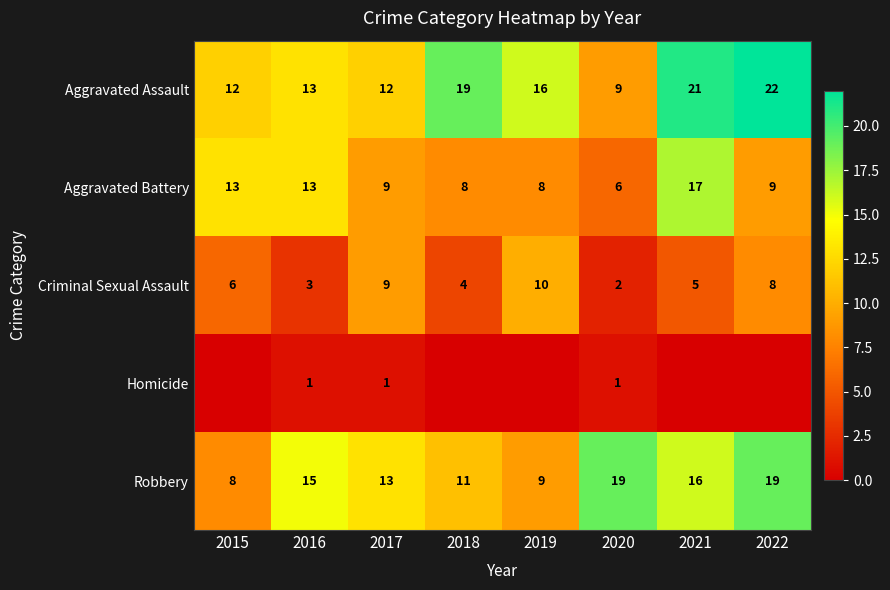

Is the value of Aggravated Assault at 2021 greater than the value of Aggravated Battery at 2021?

Yes